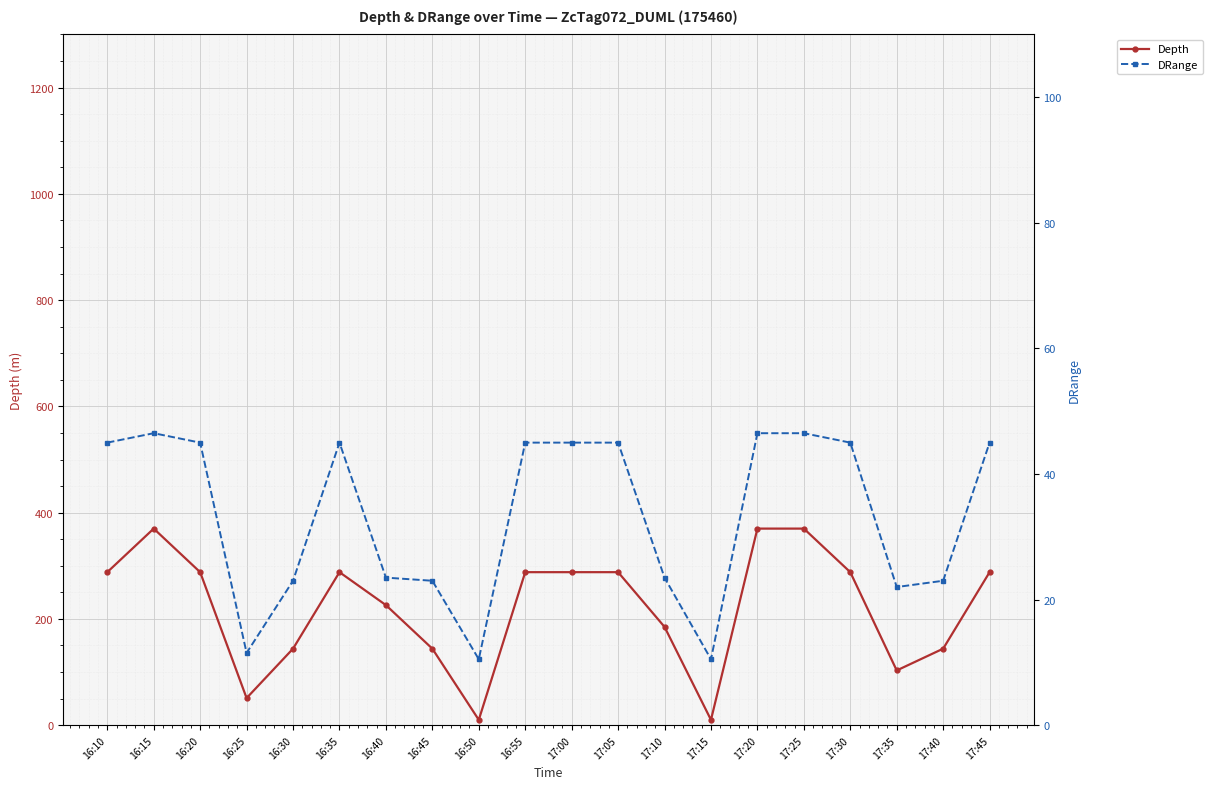

True or false: Depth and DRange intersect in this chart.

True